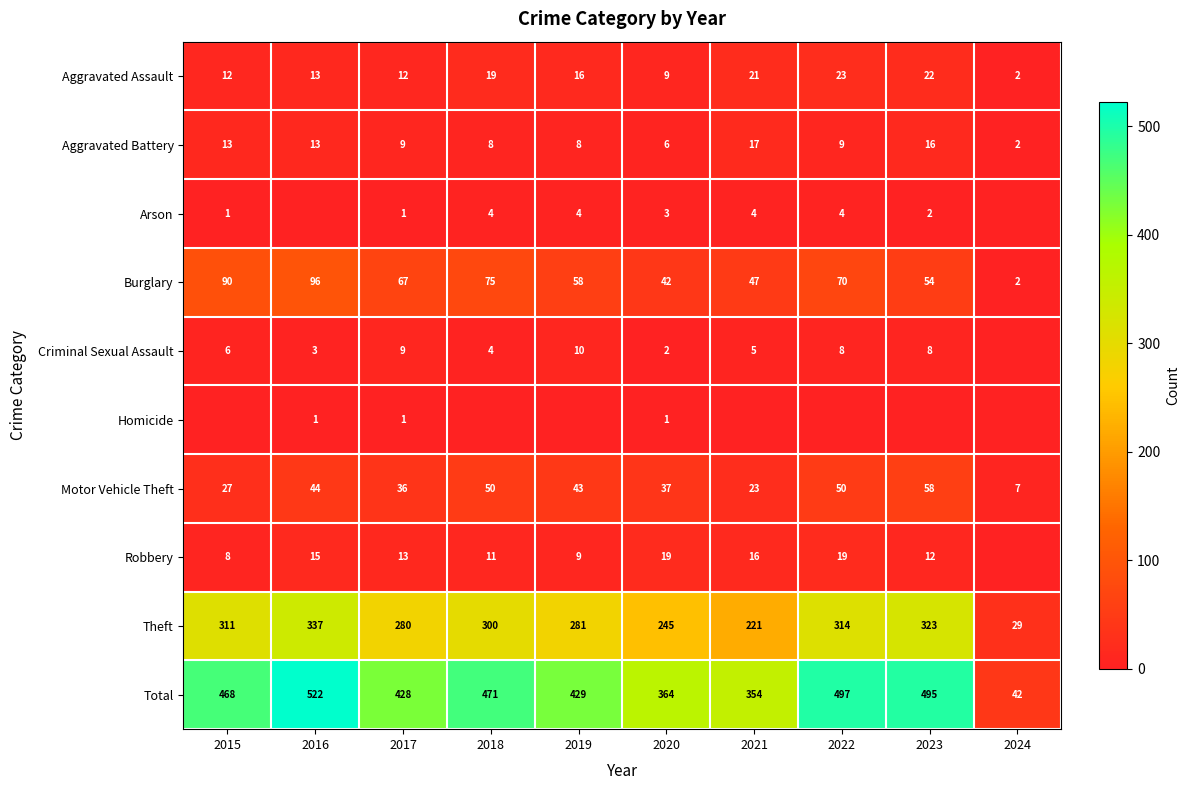

Count the number of categories in the chart.

10